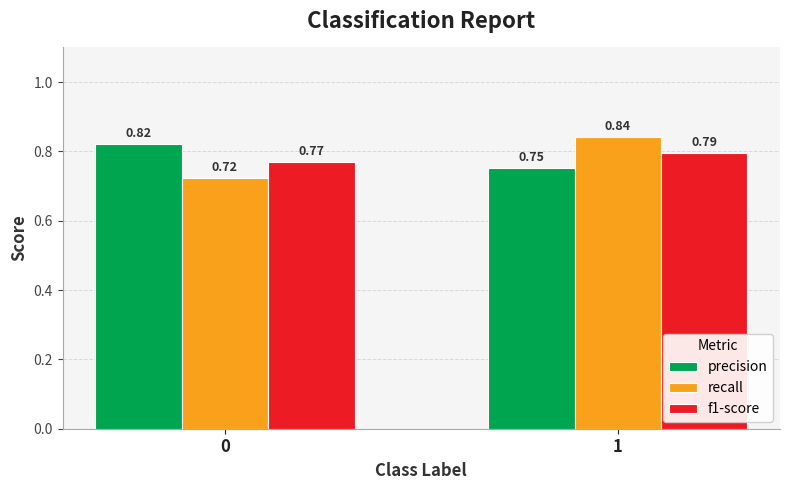

What is the sum of all f1-score values?

1.6